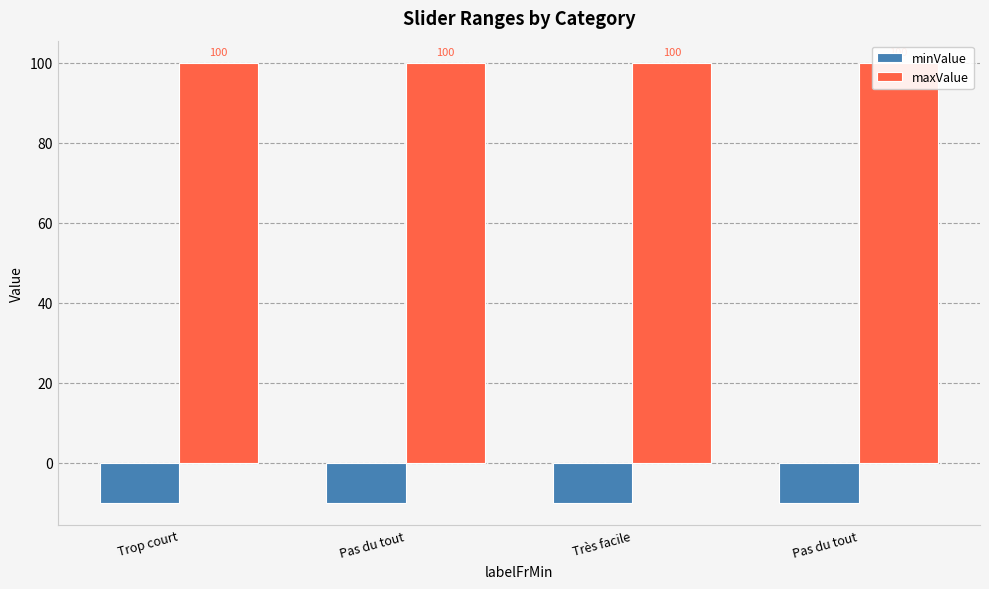

Which category has the lowest value across all series?

Trop court